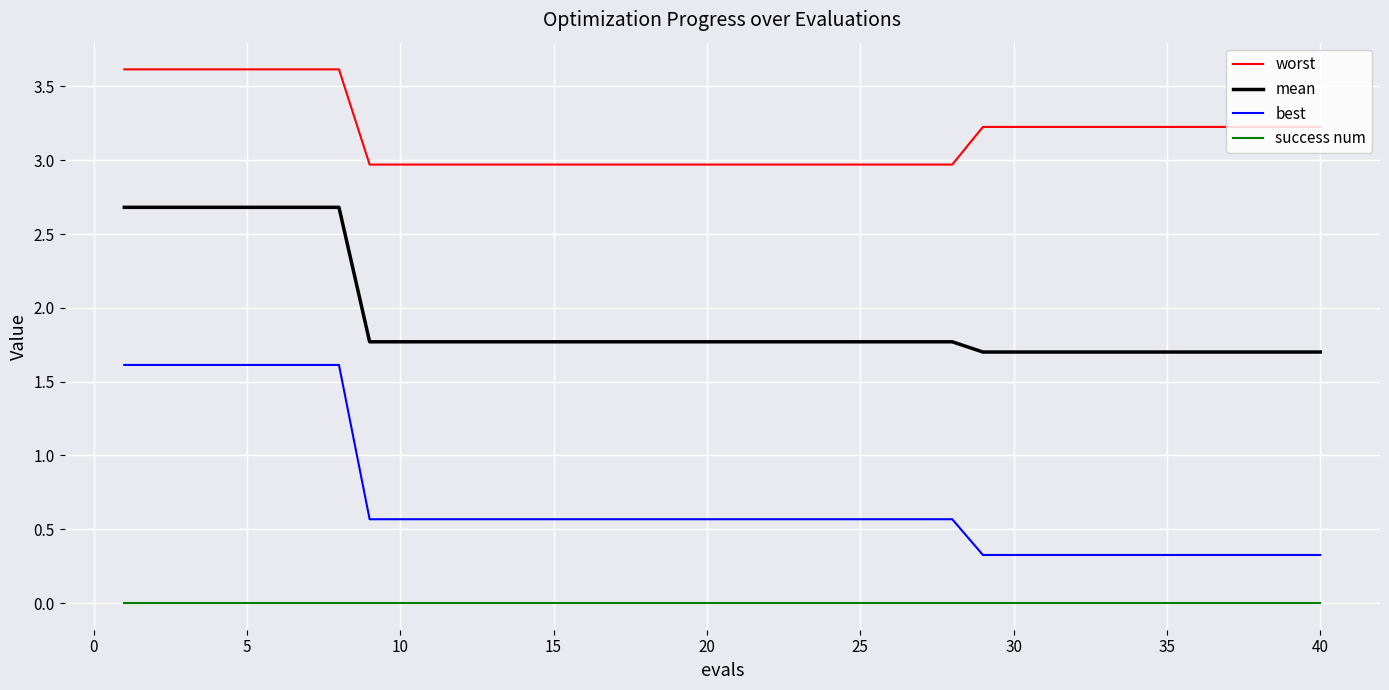

Rank the series by their maximum value, from highest to lowest.

worst, mean, best, success num